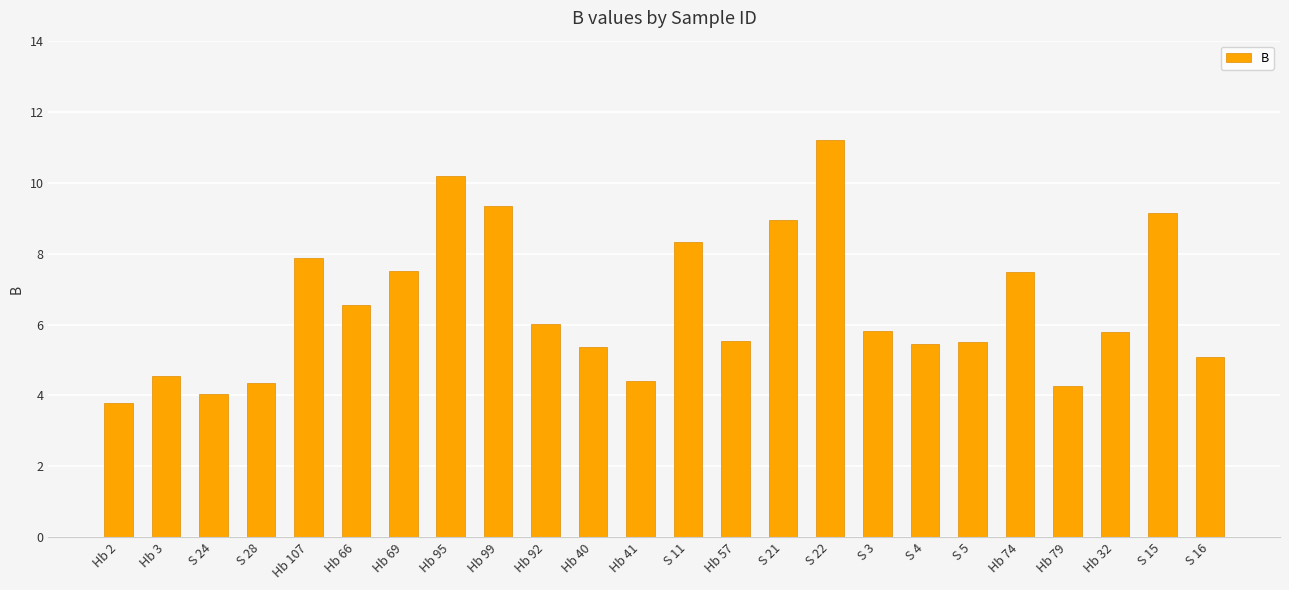

Where does the data first go above 5?

Hb 107